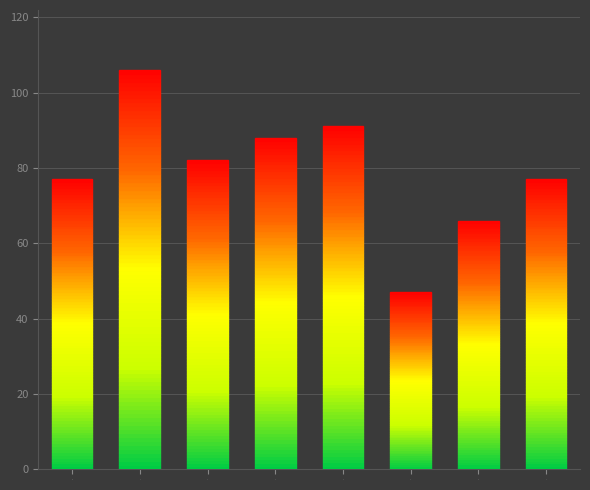

What is the maximum value shown in the chart?

106